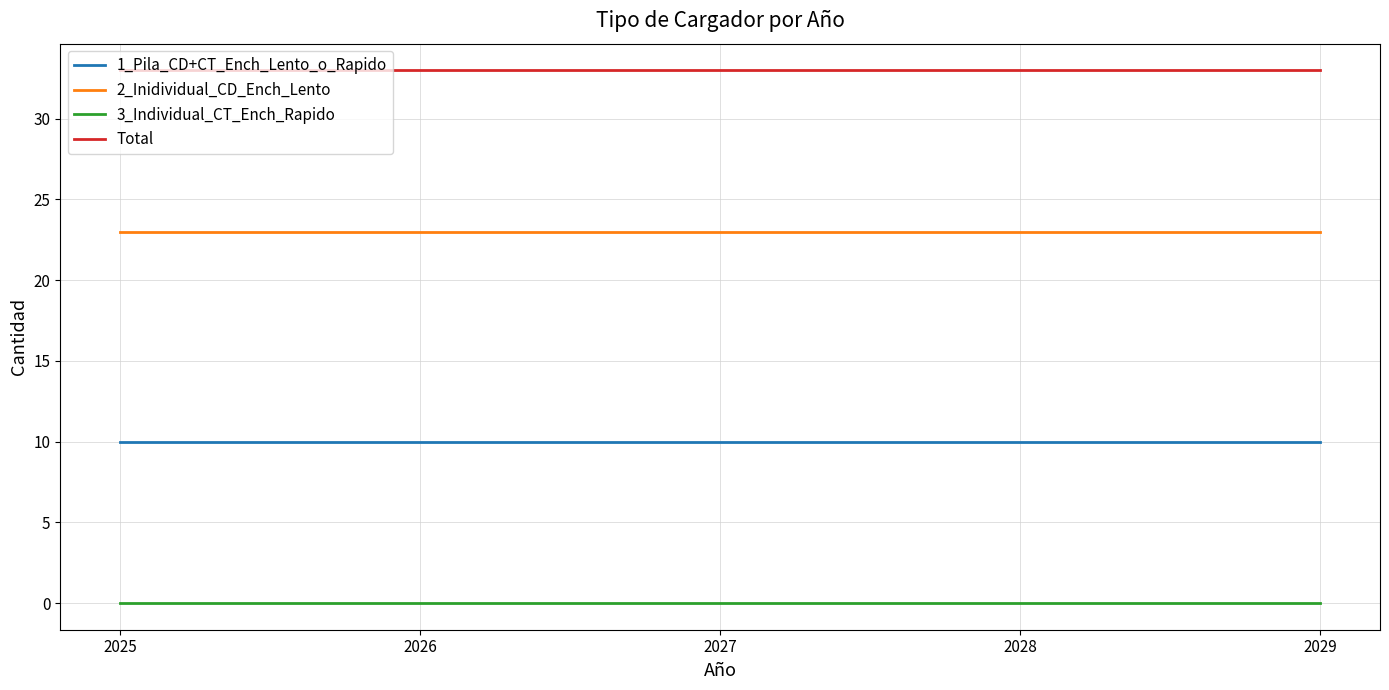

What is the spread (max minus min) of values at 2029?

33